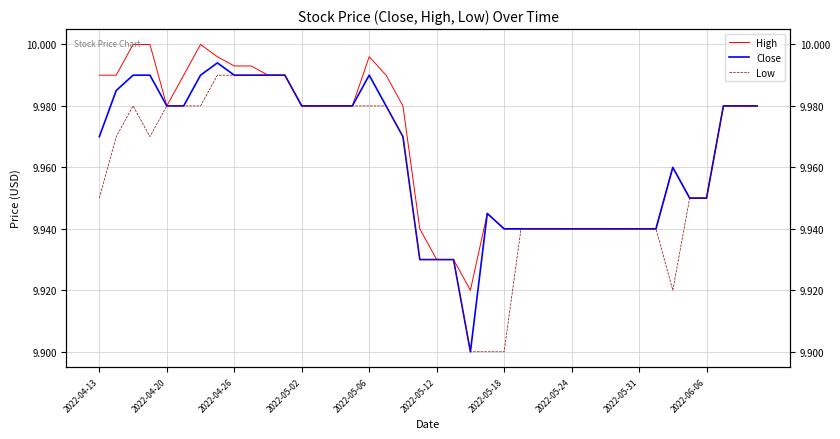

What are all the series names shown in the legend?

High, Close, Low